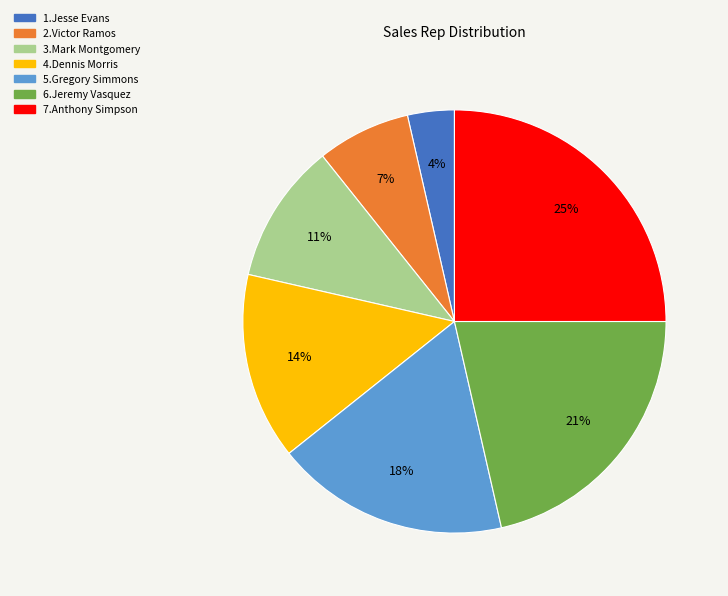

Is there a majority slice in this chart?

No